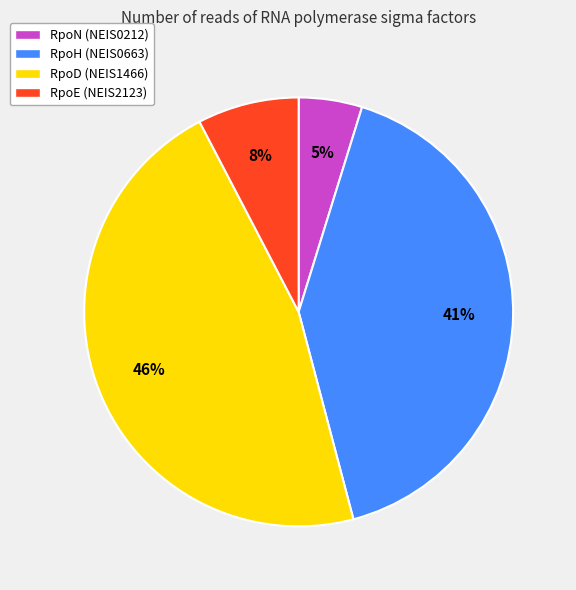

Do RpoD and RpoN together represent more than half of the pie?

Yes